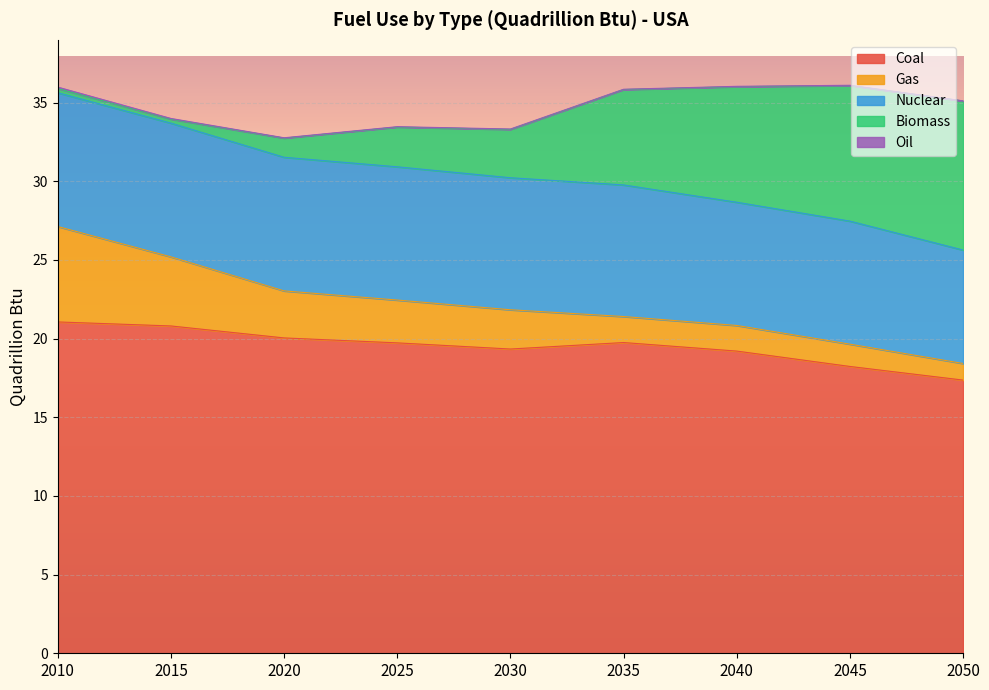

How many distinct data groups are displayed?

5